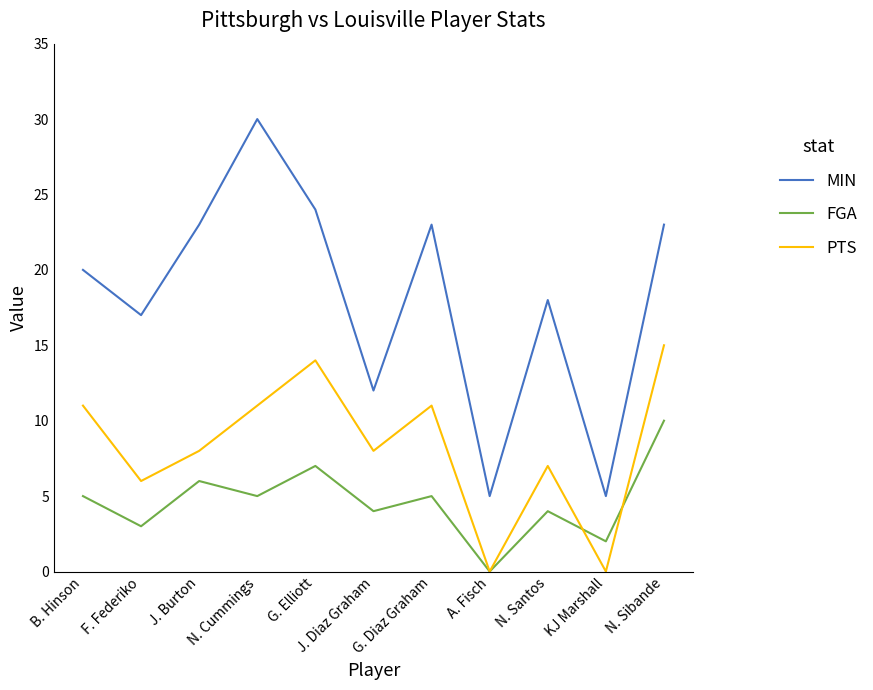

What are all the series names shown in the legend?

MIN, FGA, PTS